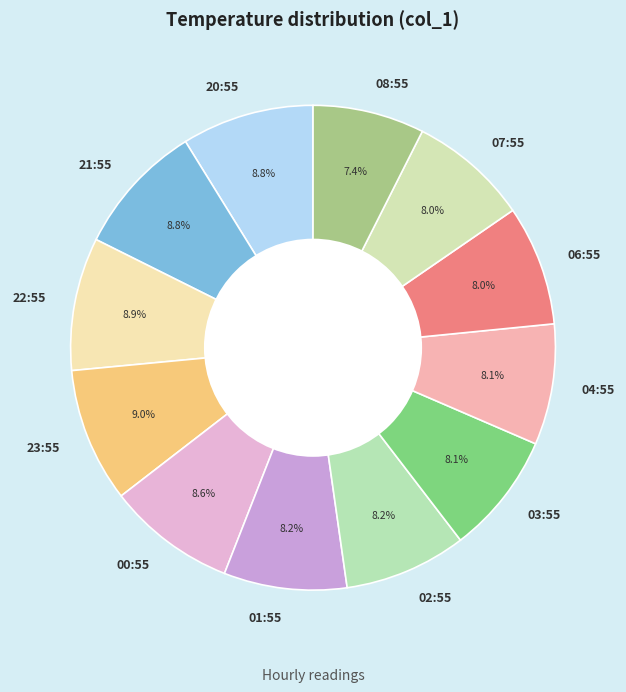

To the nearest percent, what percentage of the pie is 00:55?

9%